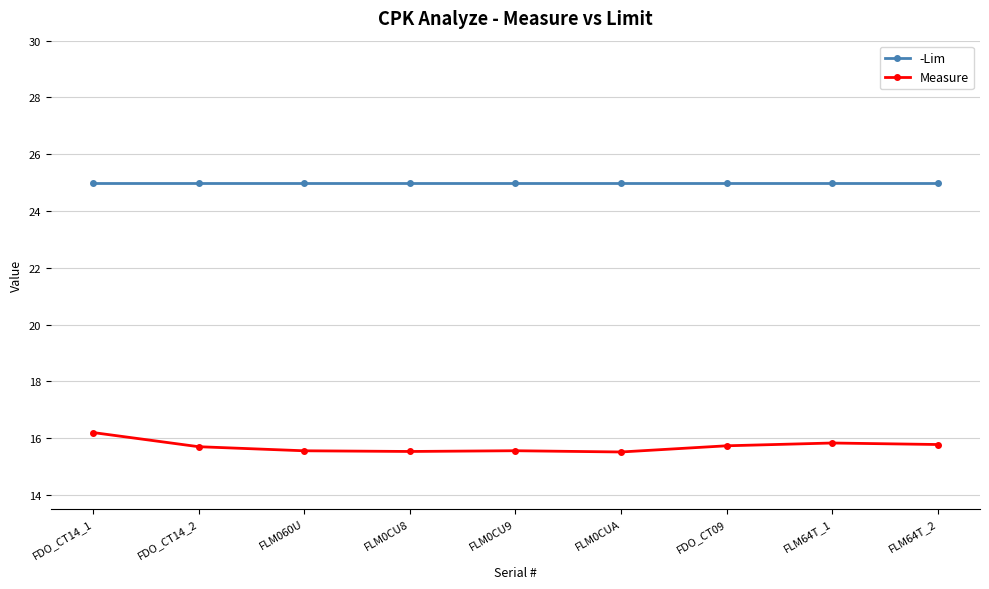

What are all the series names shown in the legend?

-Lim, Measure